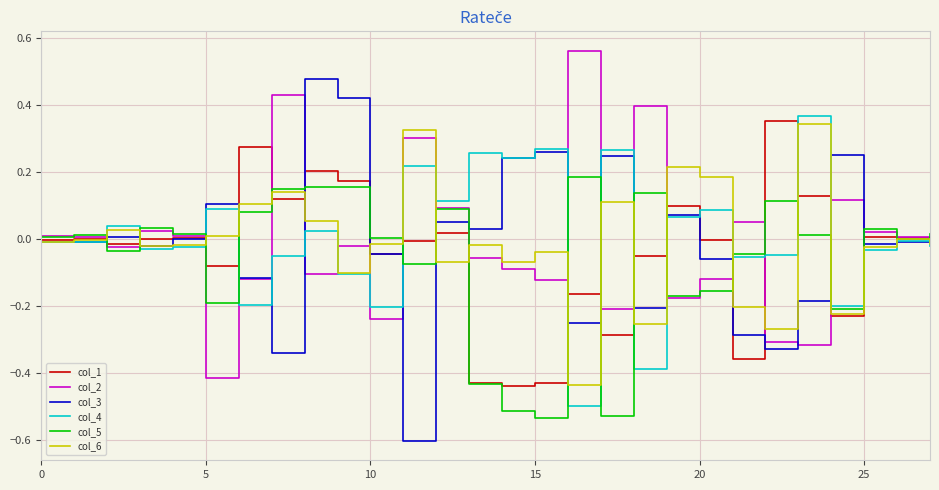

Which series has the largest range (max minus min)?

col_3